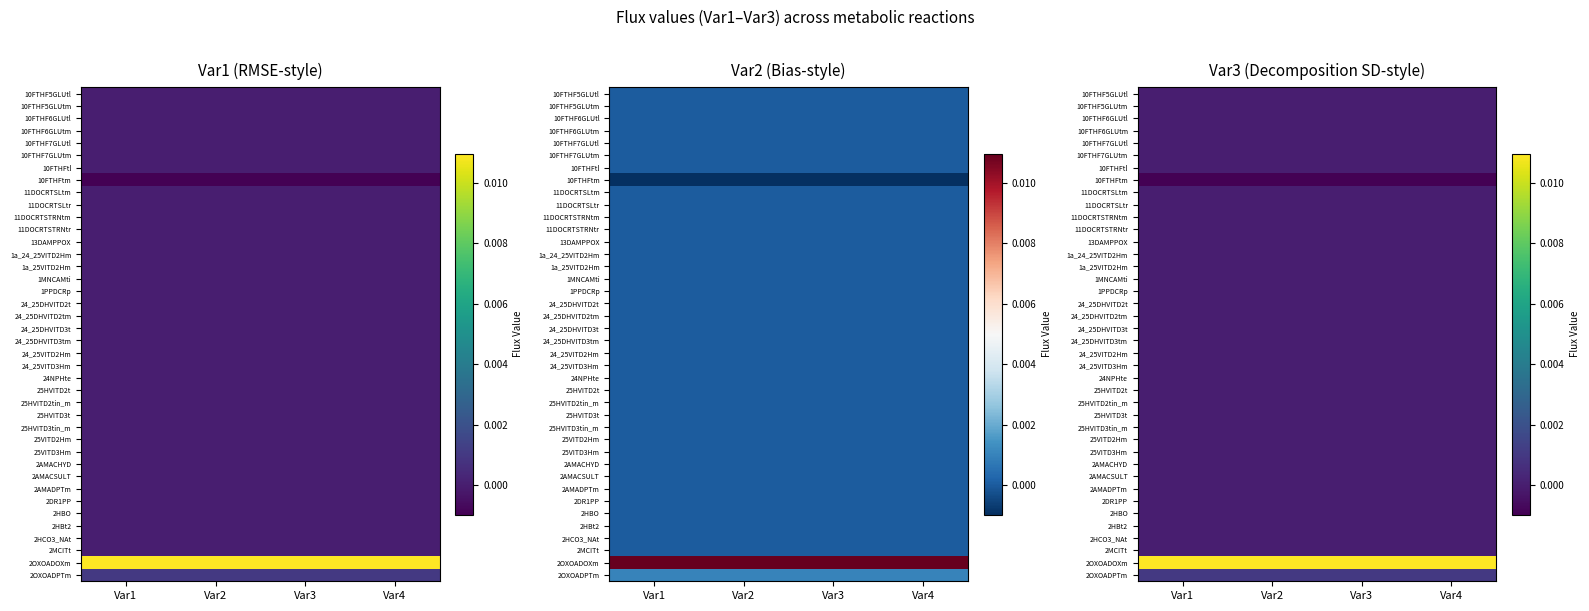

Which series has the largest total across all categories?

2OXOADOXm